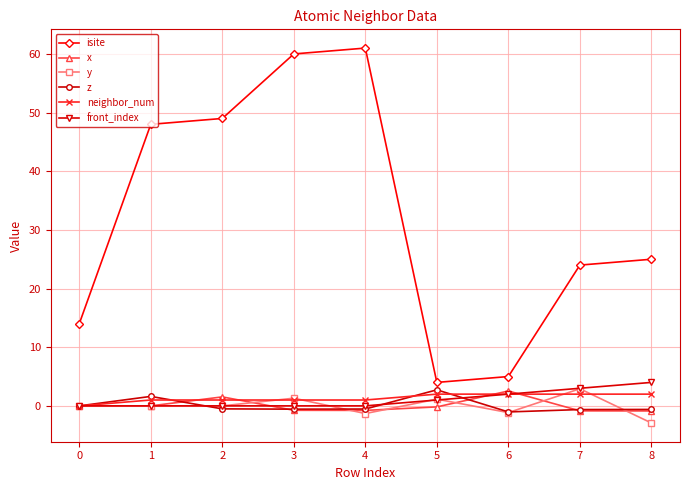

What are all the series names shown in the legend?

isite, x, y, z, neighbor_num, front_index